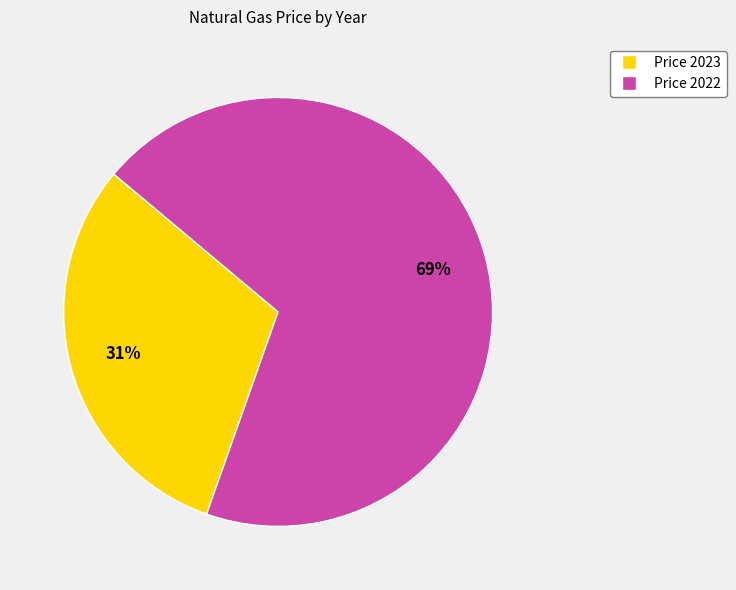

To the nearest percent, what is the average slice percentage?

50%